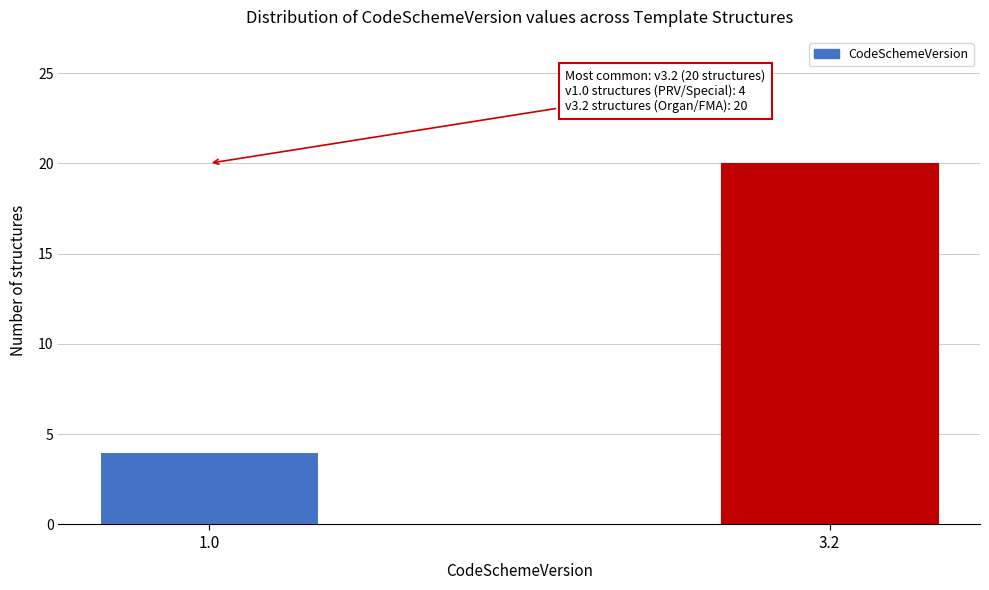

Reading left to right, list all the values displayed in this chart.

1.0=4	3.2=20